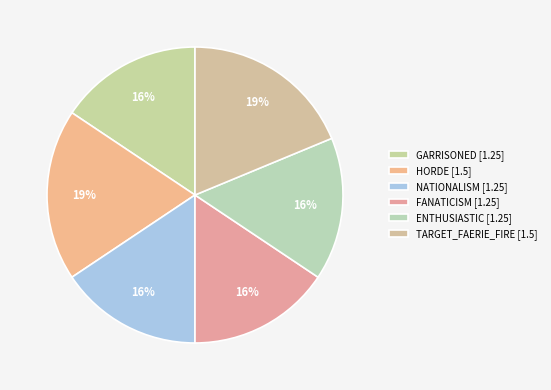

To the nearest percent, what is the combined percentage of FANATICISM [1.25] and ENTHUSIASTIC [1.25]?

31%